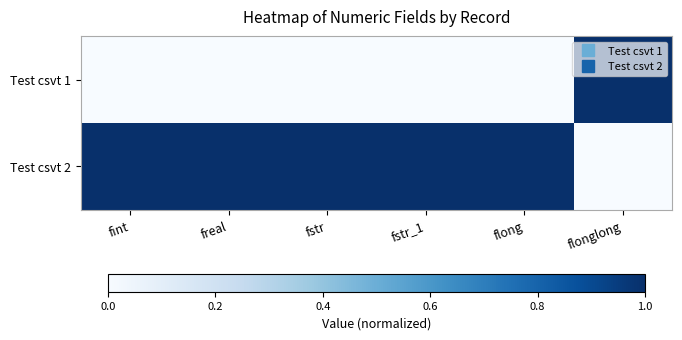

How many categories are shown in the chart?

6